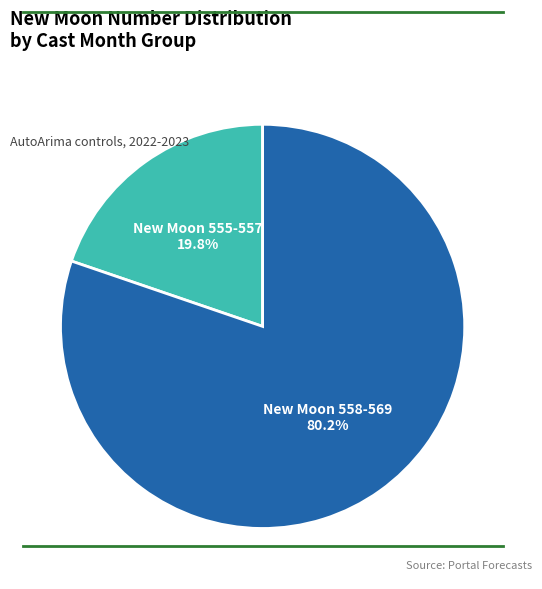

How many segments does this pie chart have?

2